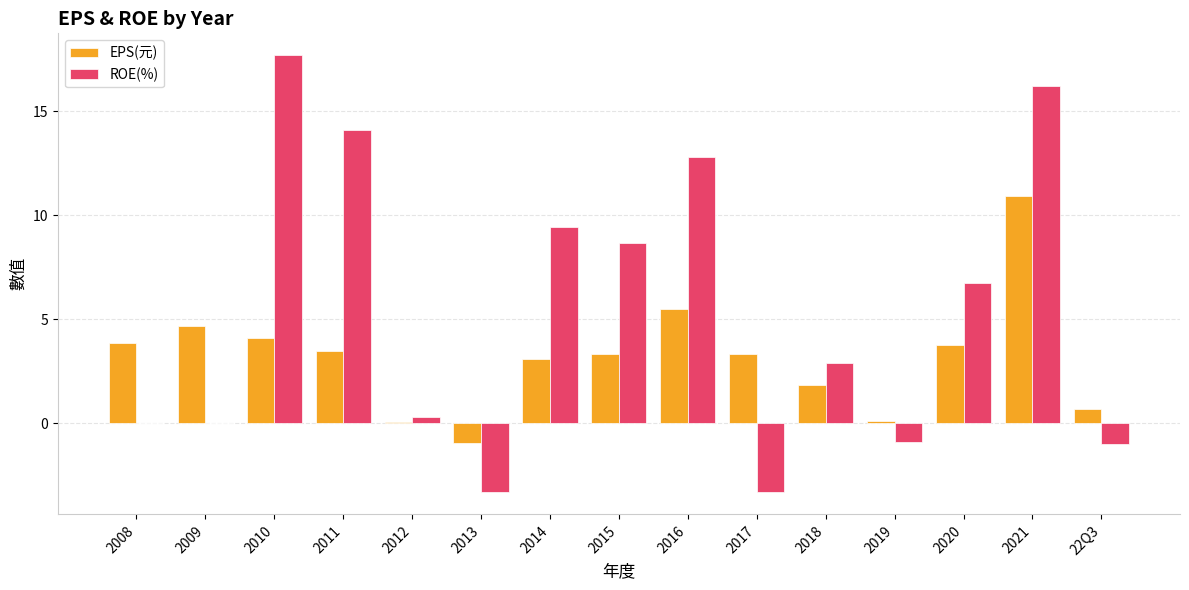

What is the approximate value of EPS(元) at 2017?

3.3